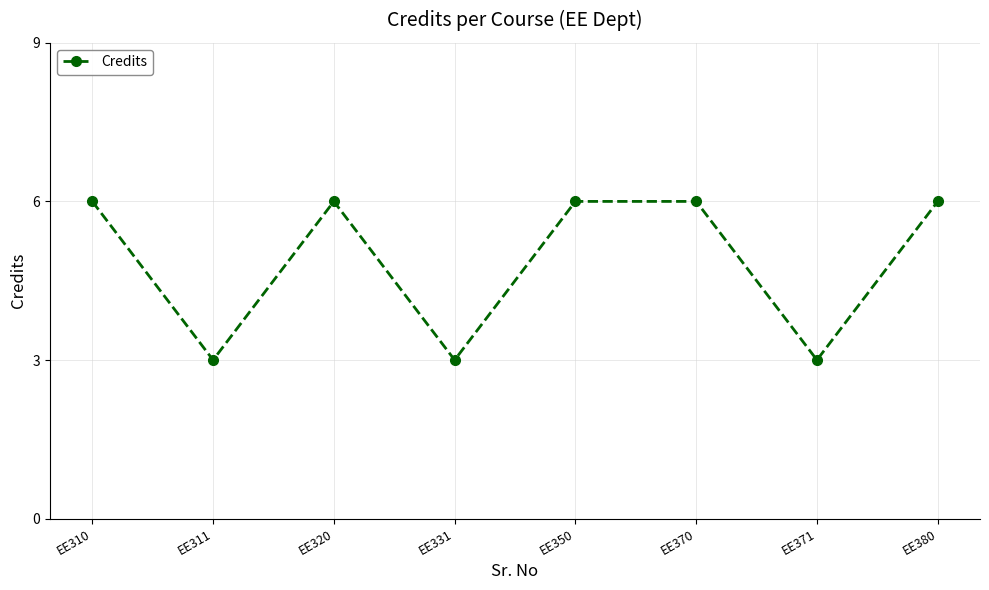

The chart shows a value of 3 at EE350. True or false?

False